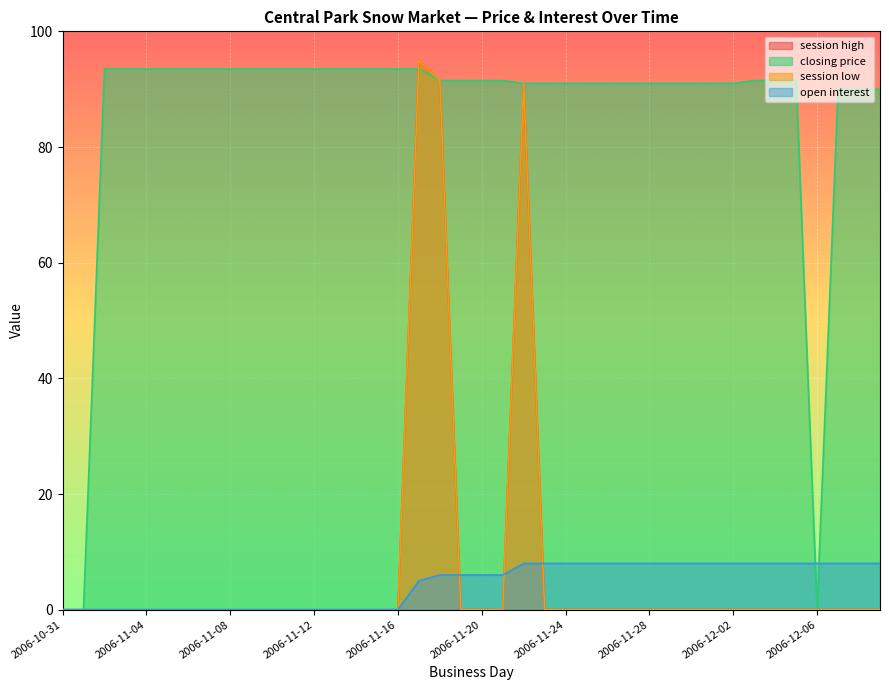

Where do session high and open interest first cross each other?

2006-11-18 and 2006-11-19